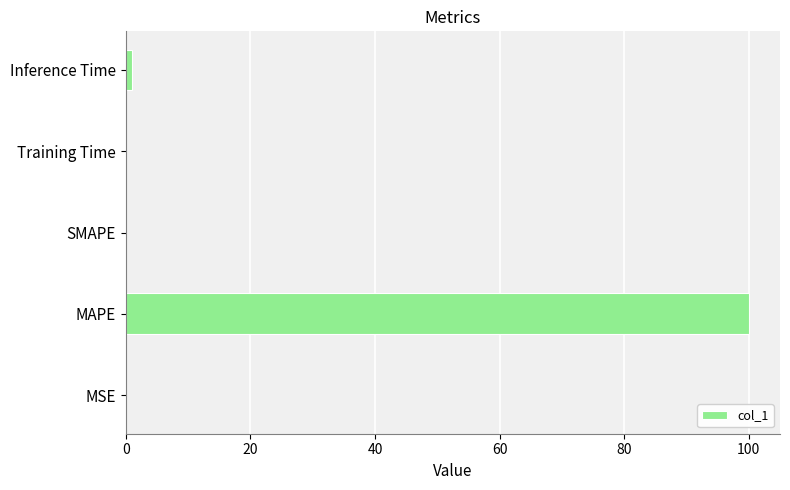

Which label corresponds to the largest value in the chart?

MAPE